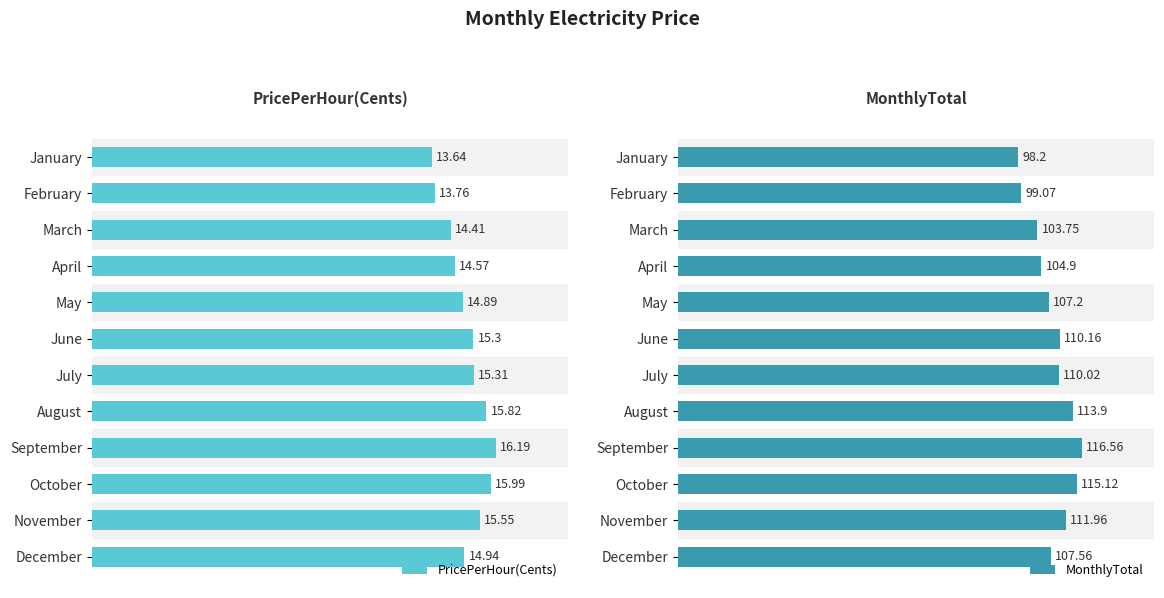

Rank the categories by PricePerHour(Cents) value from lowest to highest.

January, February, March, April, May, December, June, July, November, August, October, September